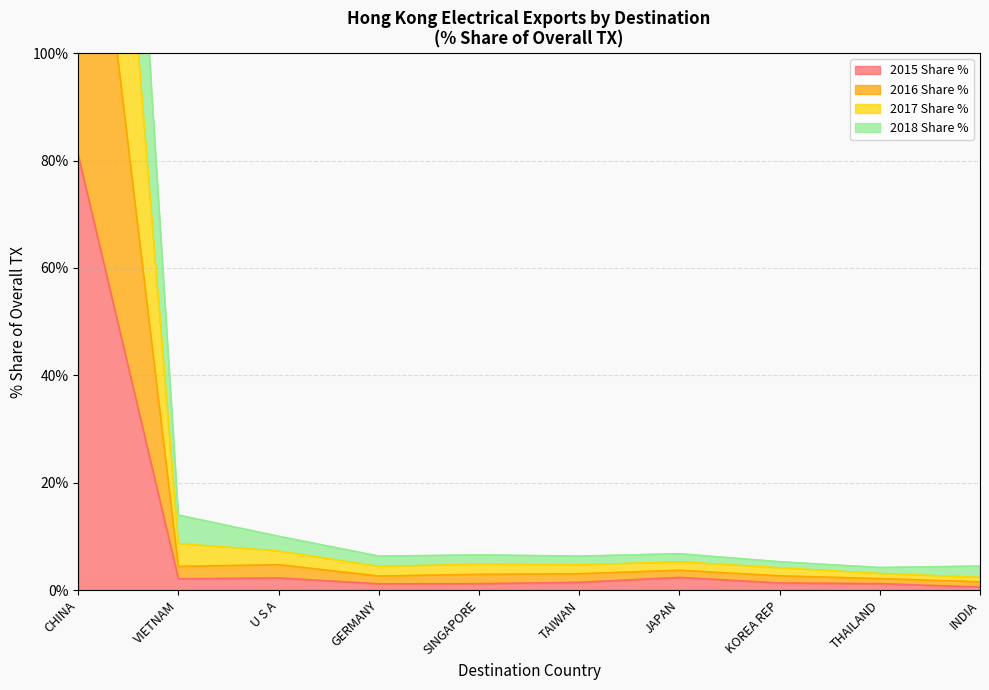

Read the 2017 Share % value at CHINA.

310.5